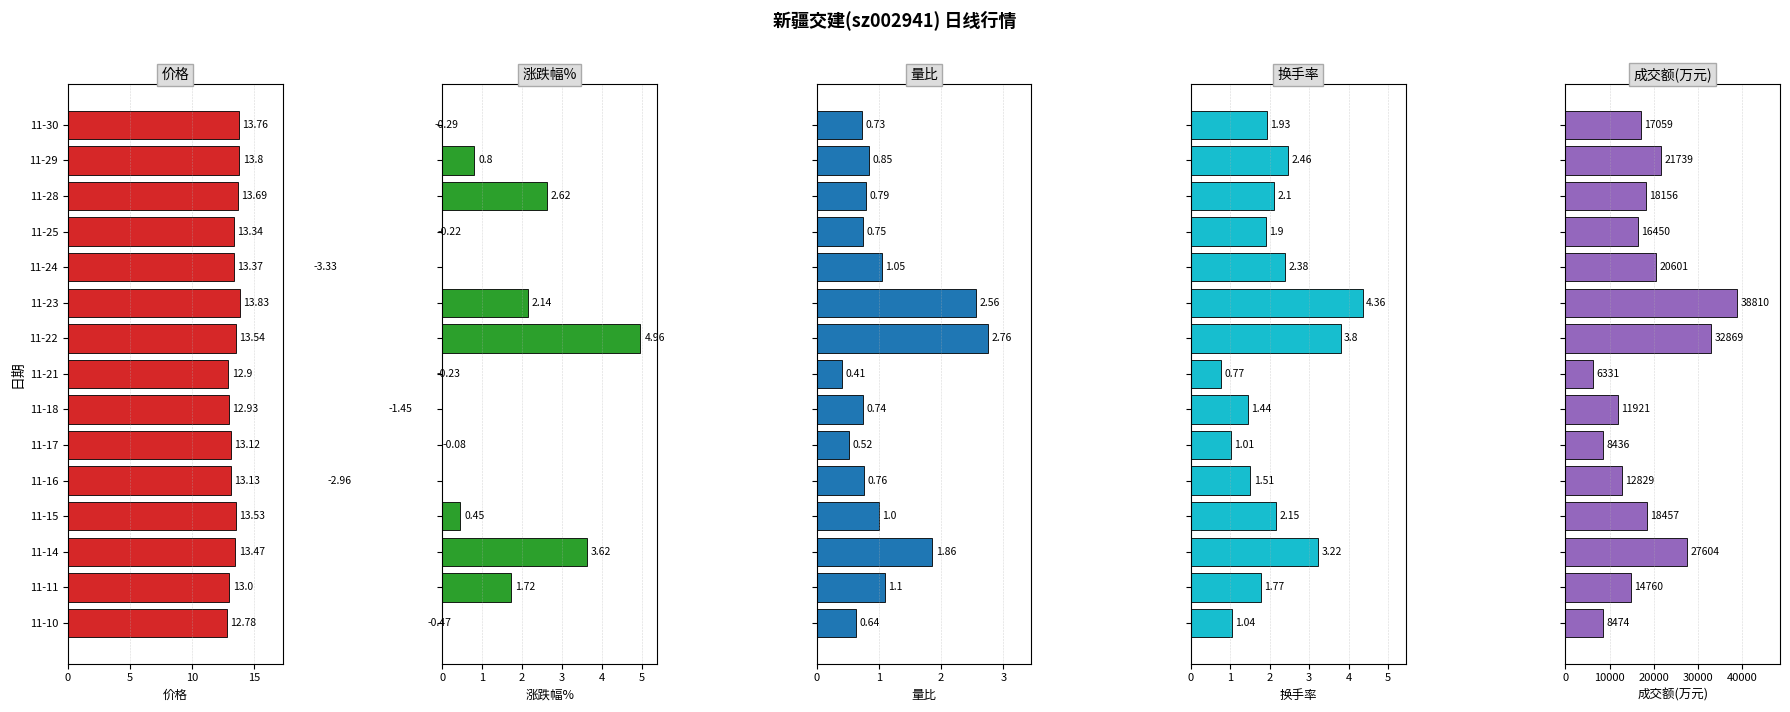

What is the total value across all series at 11-22?

32894.1